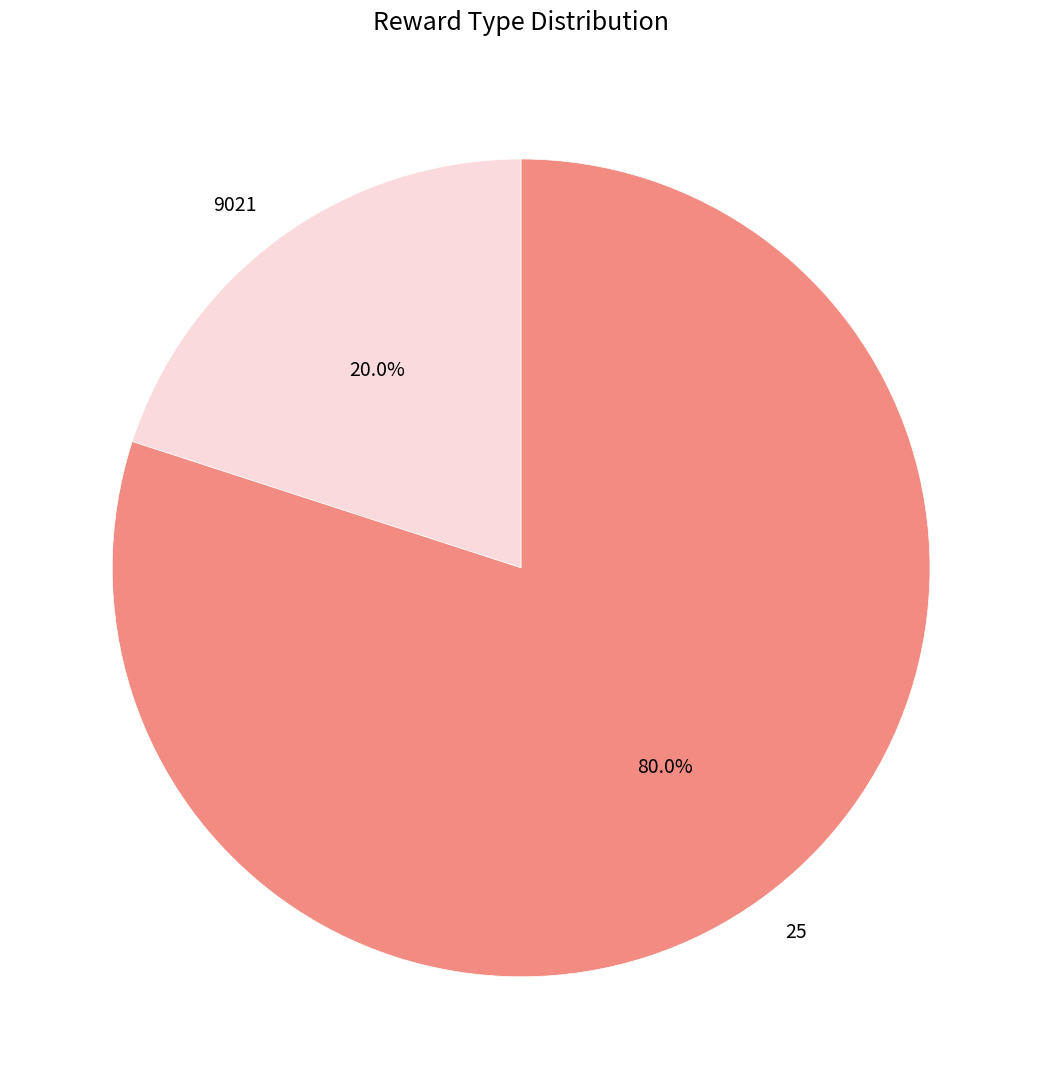

Which slice is the smallest?

9021